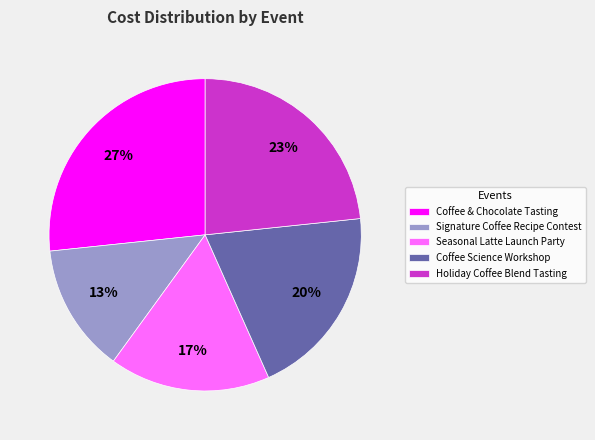

The Coffee Science Workshop slice represents 20% of the pie. True or false?

True